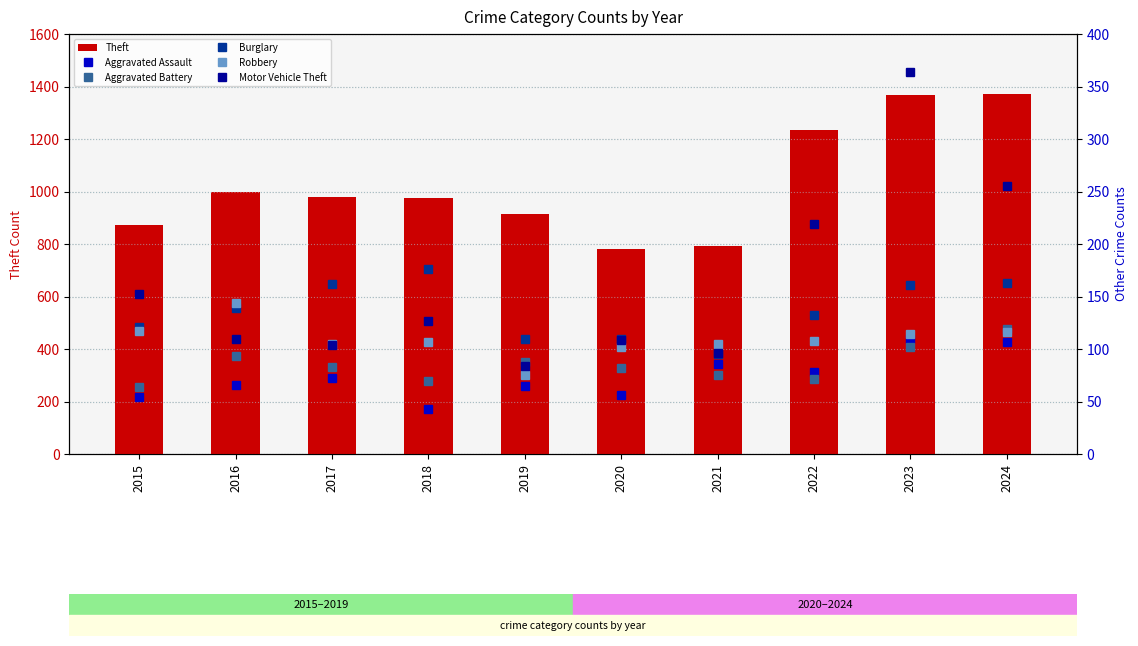

Reading left to right, extract all data points from this chart.

Theft: 874	999	979	977	914	782	791	1235	1368	1371
Aggravated Assault: 54	66	72	43	65	56	86	78	110	107
Aggravated Battery: 64	93	83	70	88	82	75	71	102	119
Burglary: 121	139	162	176	110	110	95	132	161	163
Robbery: 117	144	105	107	75	102	105	108	114	116
Motor Vehicle Theft: 152	110	104	127	84	109	96	219	364	255